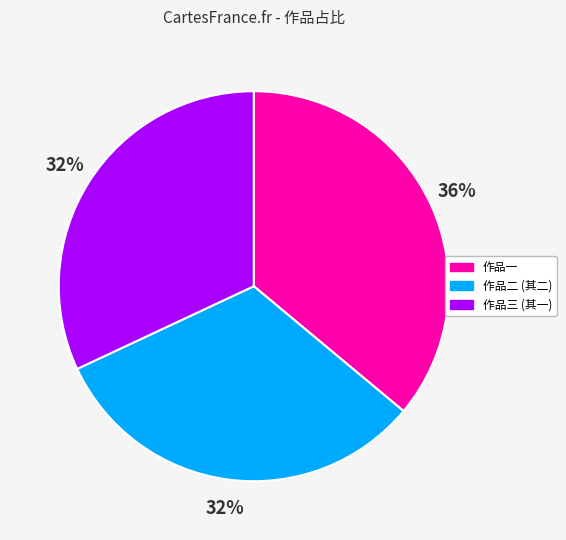

Do 作品一 and 作品二 (其二) together represent more than half of the pie?

Yes